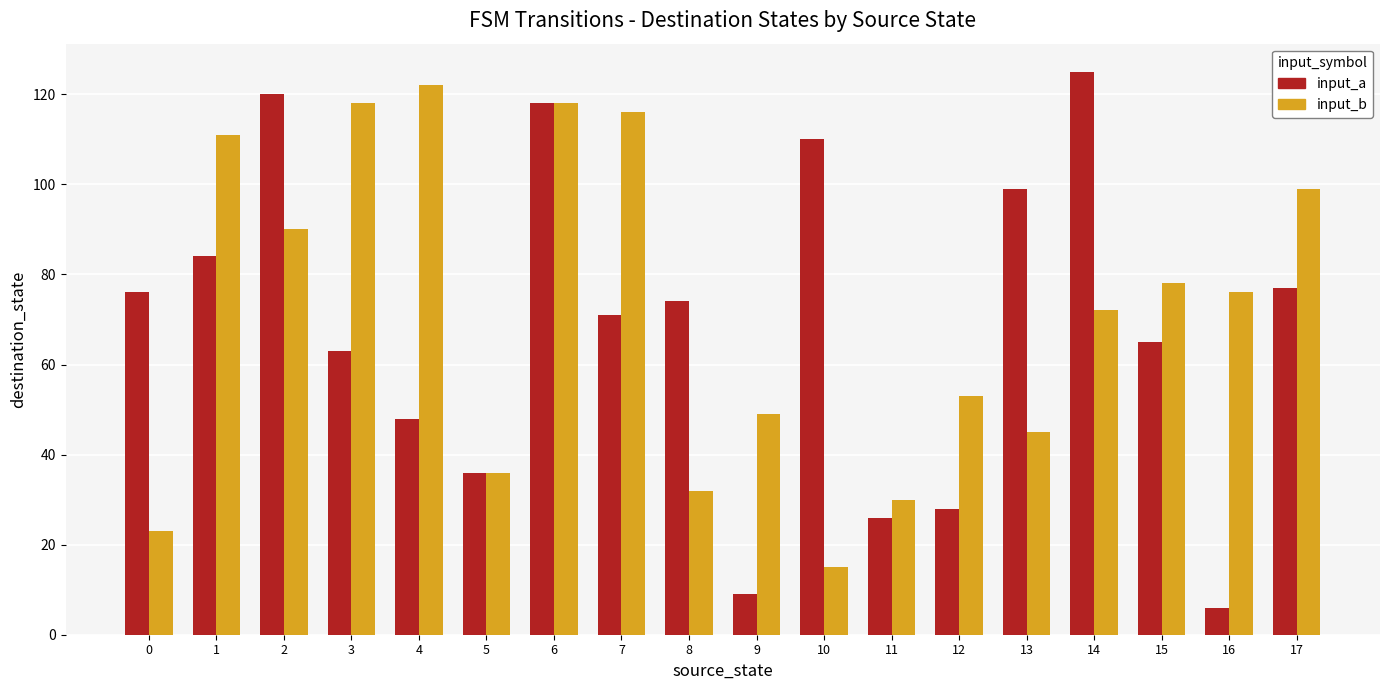

How many distinct data groups are displayed?

2